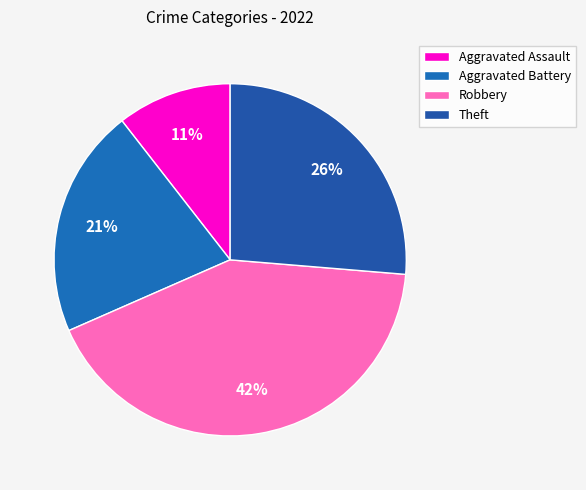

Which category has the biggest portion of the pie?

Robbery